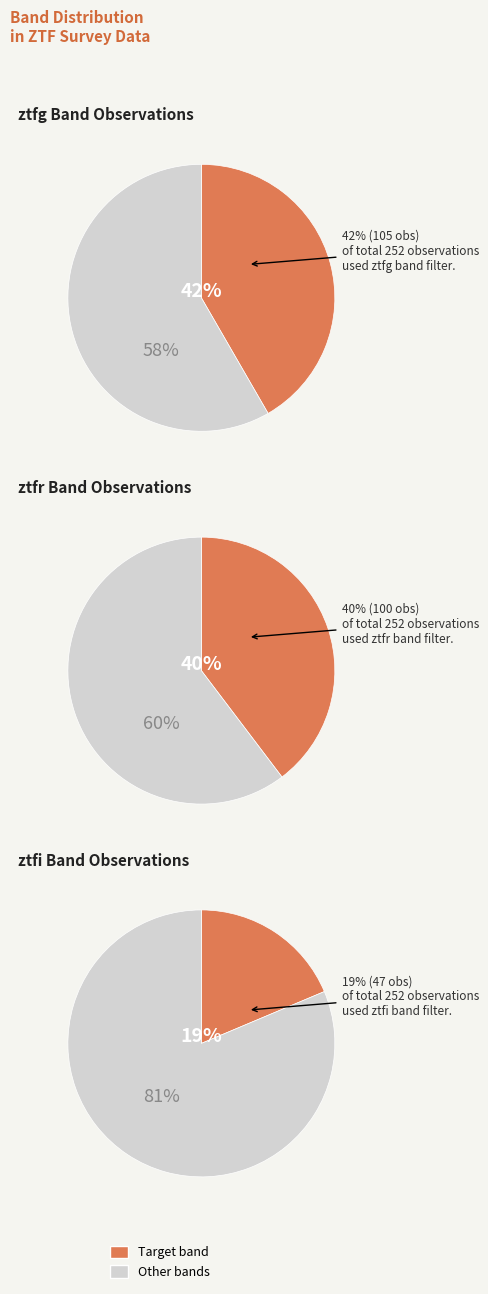

Combined, what portion of the pie is ztfr and ztfg?

81.3%